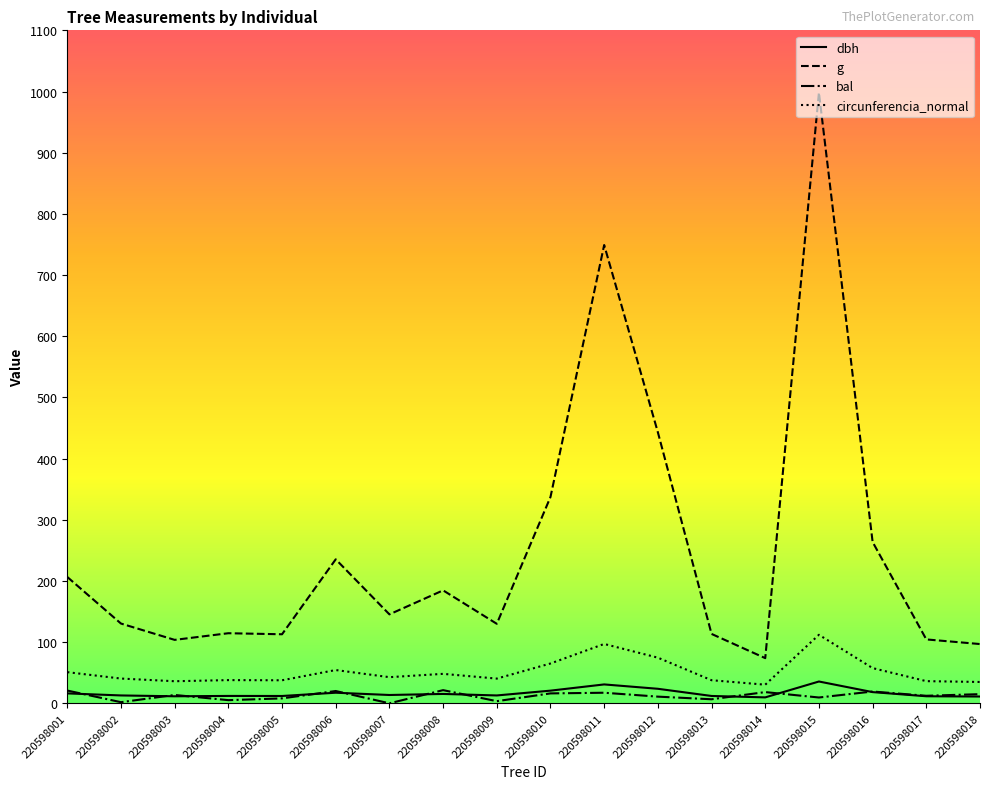

What is the maximum value shown in the chart?

998.3